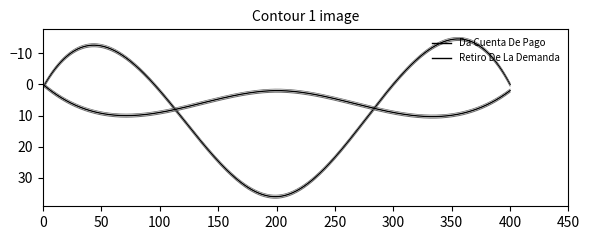

True or false: Retiro De La Demanda has more than 1 interior local peaks.

True